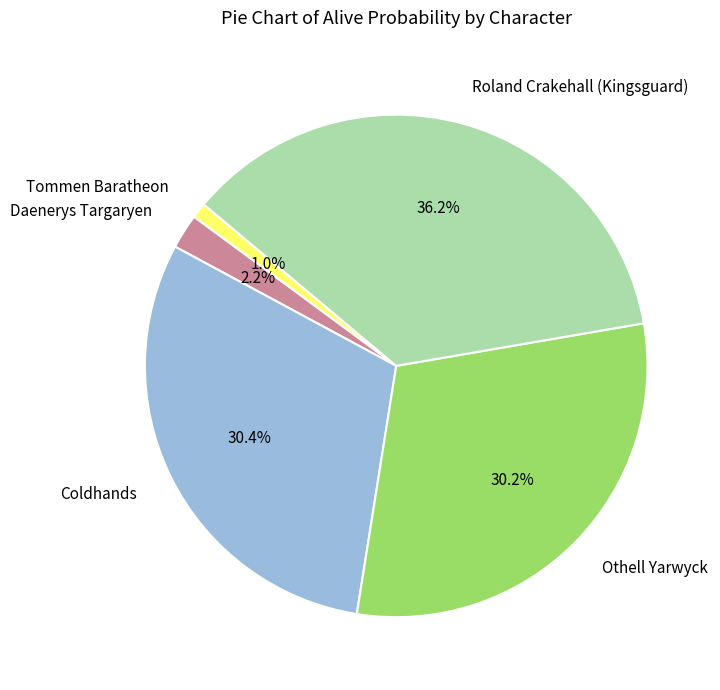

What percentage is NOT represented by Tommen Baratheon?

99.0%